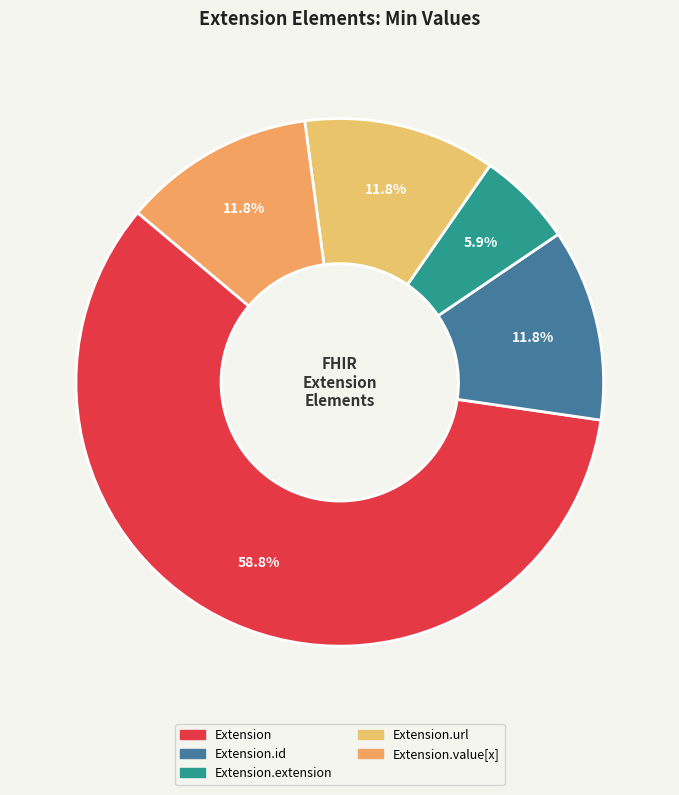

Count the number of slices in the pie.

5